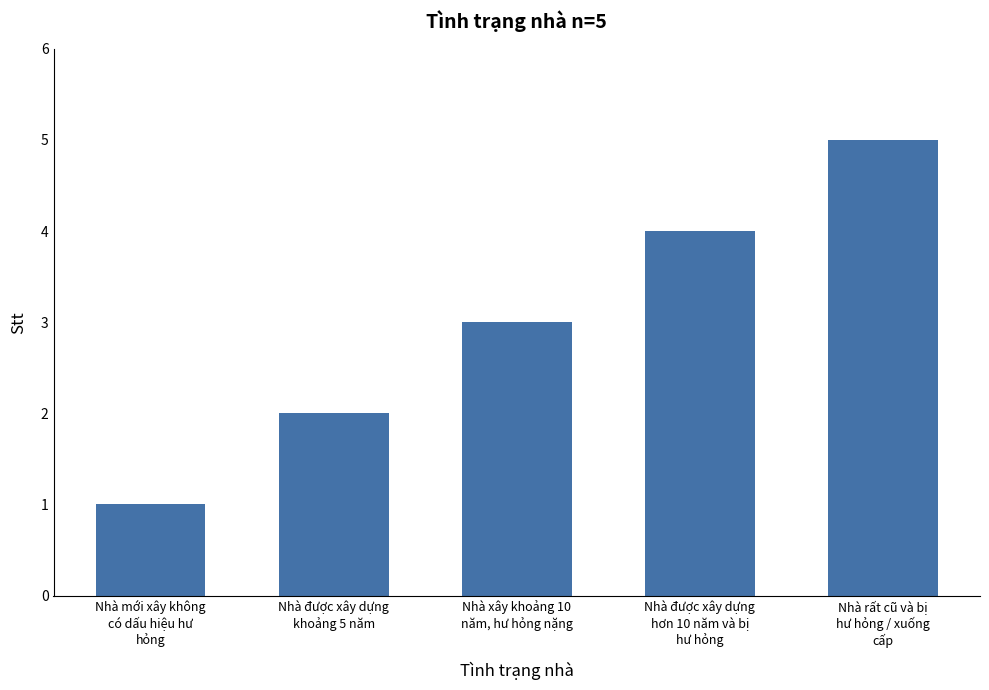

Reading left to right, list all the values displayed in this chart.

Nhà mới xây không
có dấu hiệu hư
hỏng=1	Nhà được xây dựng
khoảng 5 năm=2	Nhà xây khoảng 10
năm, hư hỏng nặng=3	Nhà được xây dựng
hơn 10 năm và bị
hư hỏng=4	Nhà rất cũ và bị
hư hỏng / xuống
cấp=5